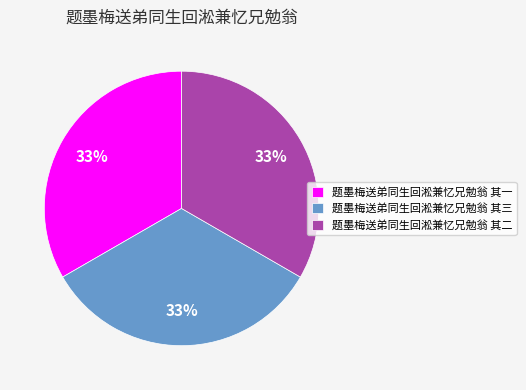

Count the number of slices in the pie.

3